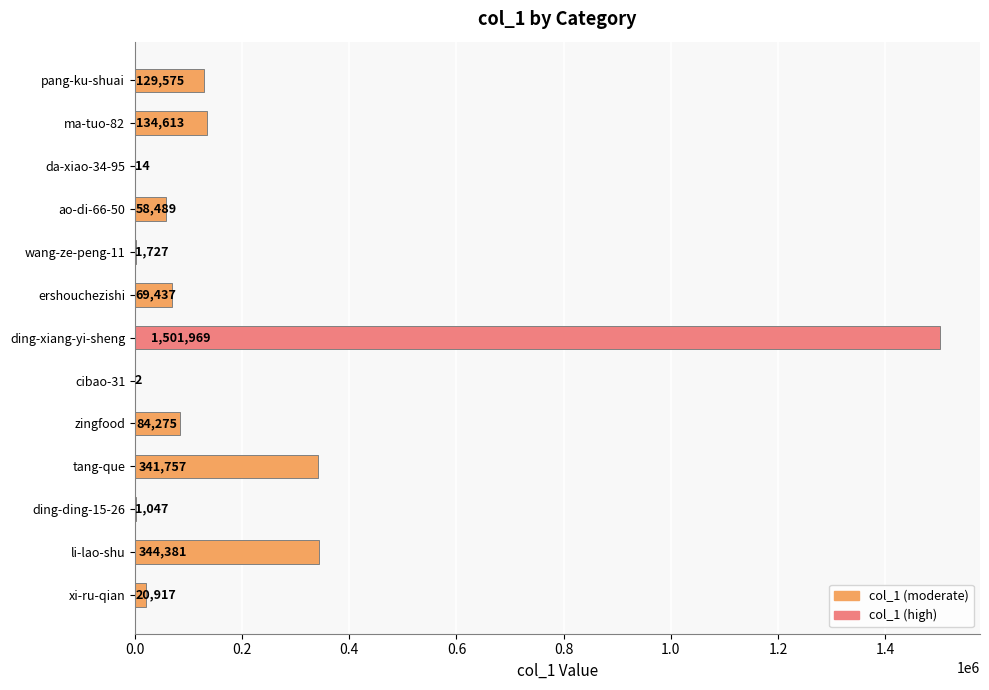

Which category has the highest value across all series?

ding-xiang-yi-sheng